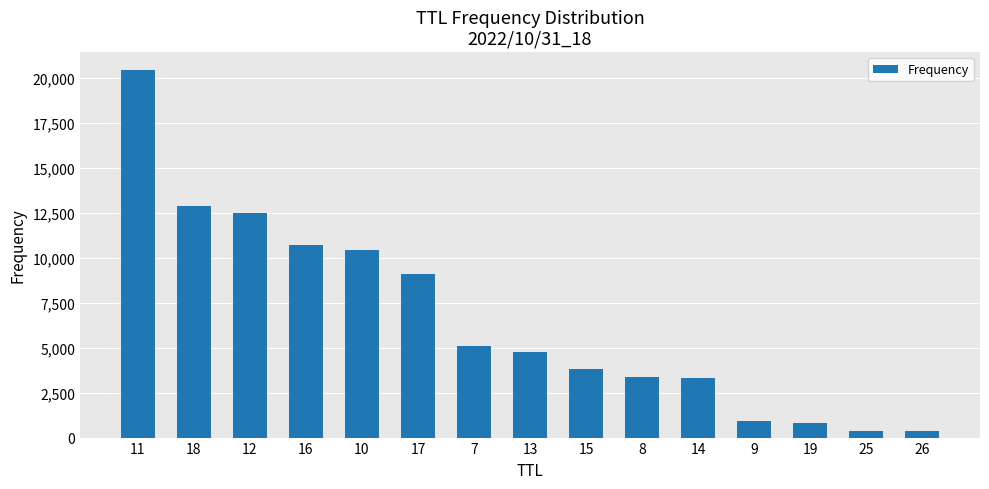

What is the difference between the maximum and minimum values?

20073